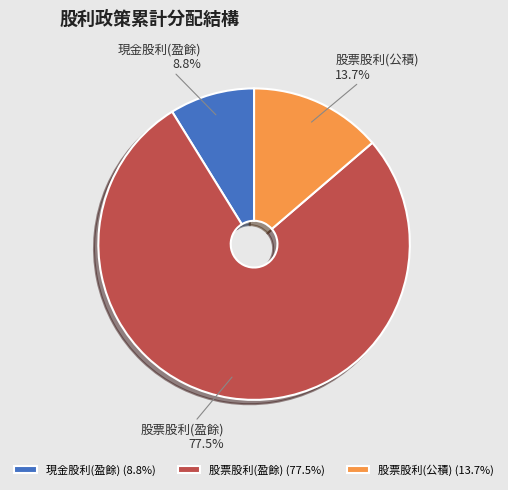

To the nearest percent, what is the difference between the 現金股利(盈餘) and 股票股利(盈餘) slice percentages?

69%